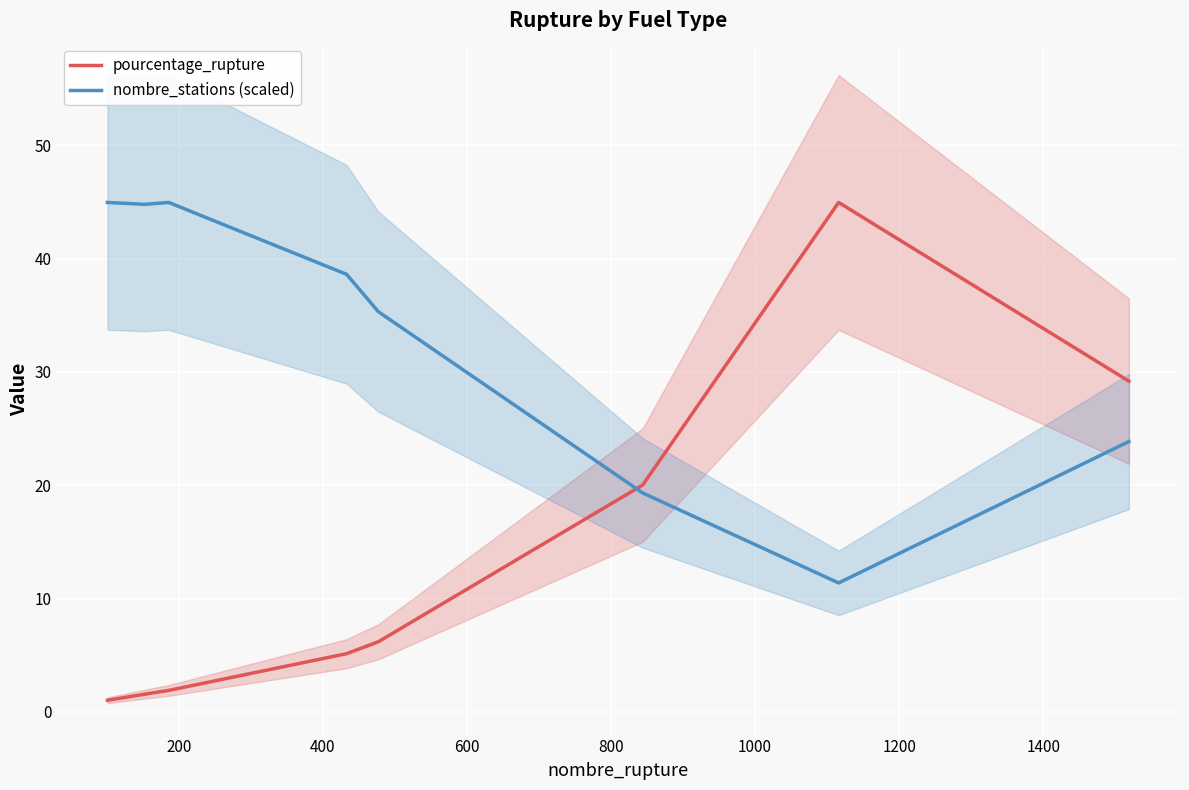

What is the minimum value shown in the chart?

1.0